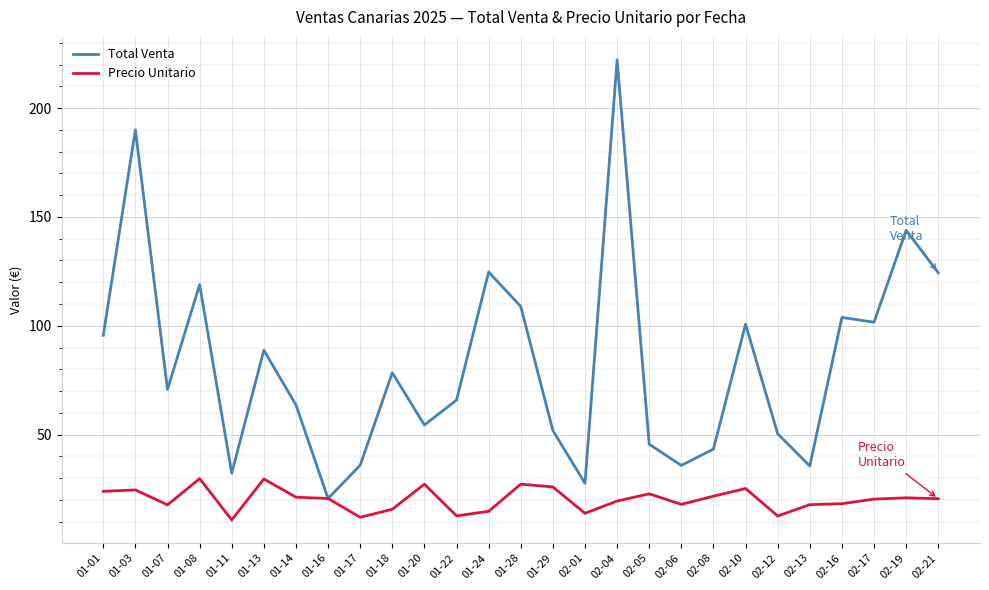

Rank the series by their maximum value, from highest to lowest.

Total Venta, Precio Unitario